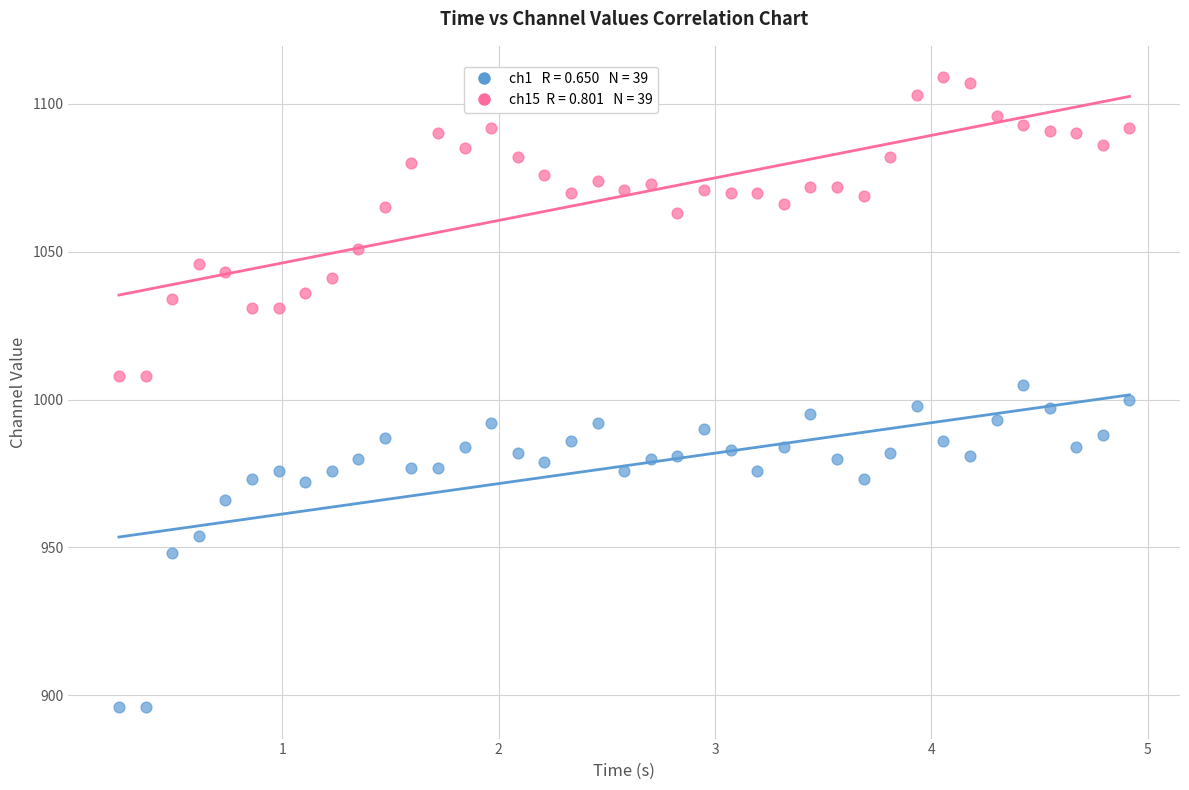

Across all data points, what is the range of Y values (max minus min)?

213